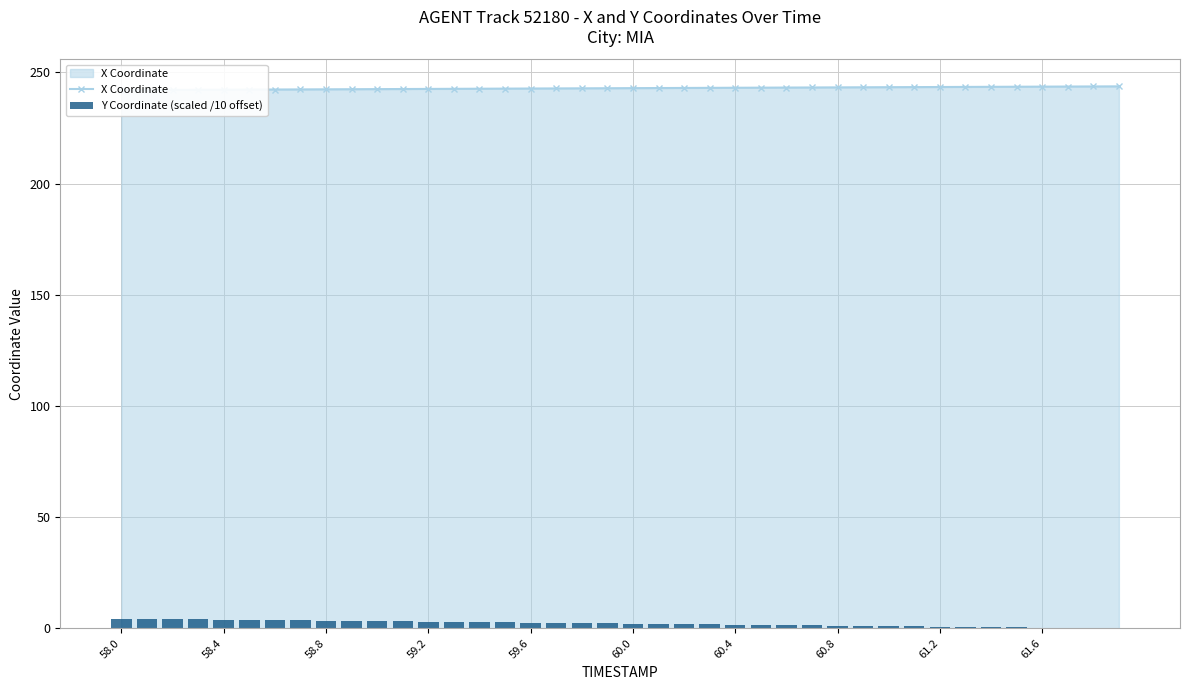

Reading left to right, list all the values displayed in this chart.

X Coordinate: 242.1	242.1	242.2	242.2	242.2	242.3	242.3	242.4	242.4	242.5	242.5	242.6	242.6	242.6	242.7	242.7	242.8	242.8	242.9	242.9	243.0	243.0	243.0	243.1	243.1	243.2	243.2	243.3	243.3	243.3	243.4	243.4	243.5	243.5	243.5	243.6	243.6	243.7	243.7	243.8
Y Coordinate (scaled /10 offset): 4.3	4.2	4.1	4.0	3.9	3.8	3.6	3.5	3.4	3.3	3.2	3.1	3.0	2.9	2.8	2.7	2.5	2.4	2.3	2.2	2.1	2.0	1.9	1.8	1.7	1.5	1.4	1.3	1.2	1.1	1.0	0.9	0.8	0.7	0.6	0.4	0.3	0.2	0.1	0.0